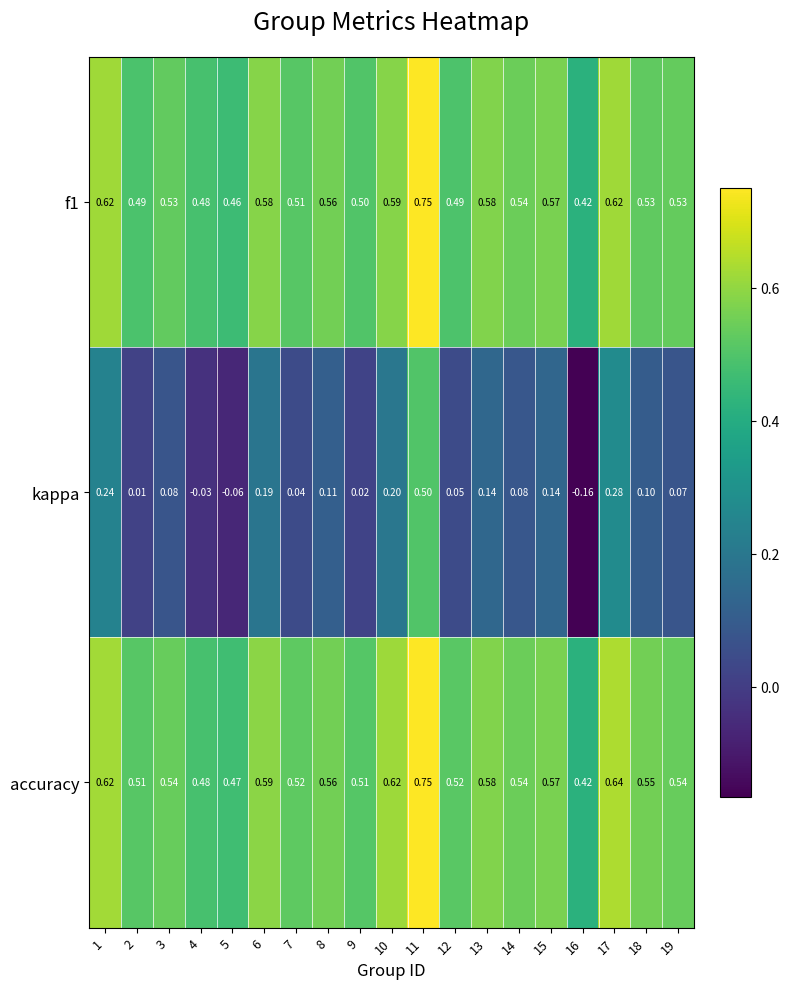

Is the value of f1 at 16 greater than the value of kappa at 5?

Yes